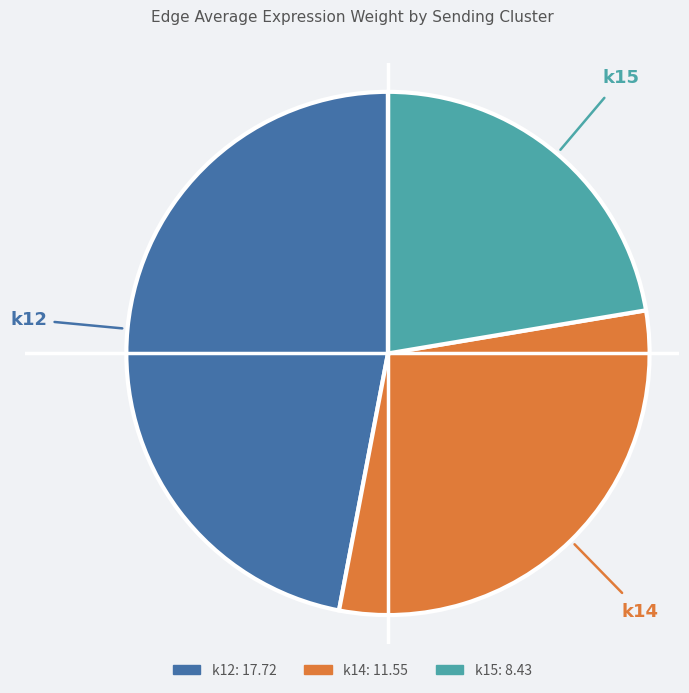

Does any single category account for the majority?

No